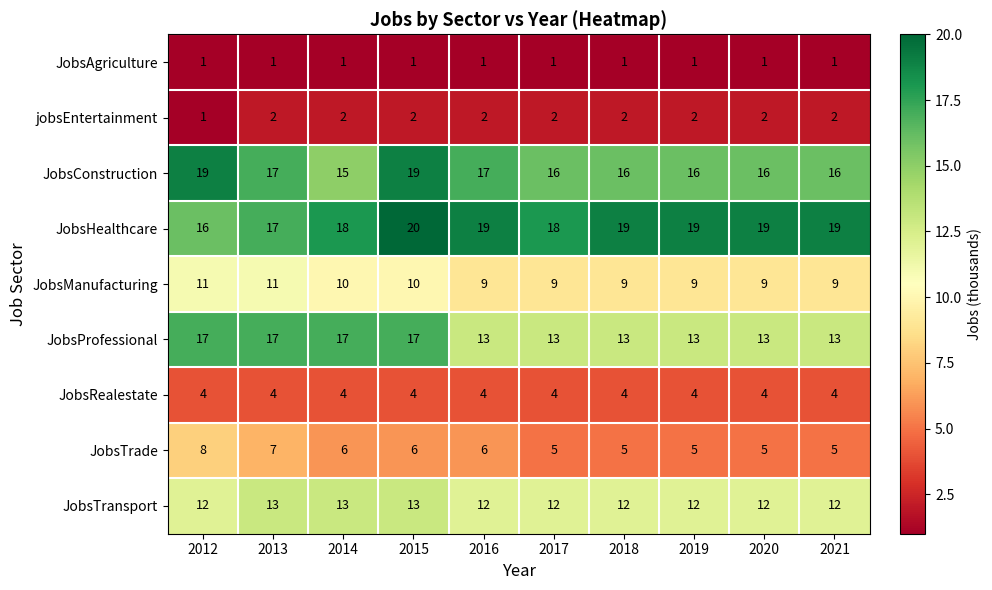

Is the value of JobsHealthcare at 2018 greater than the value of JobsManufacturing at 2017?

Yes